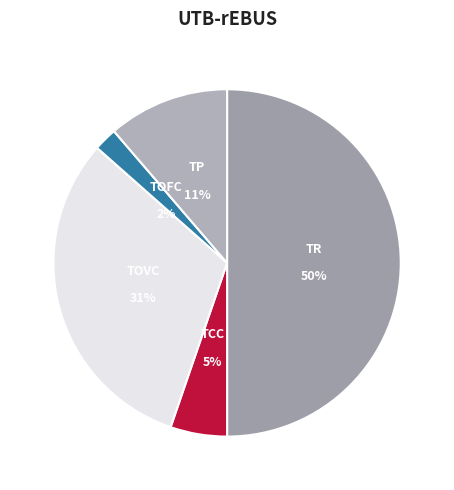

Count the number of slices in the pie.

5